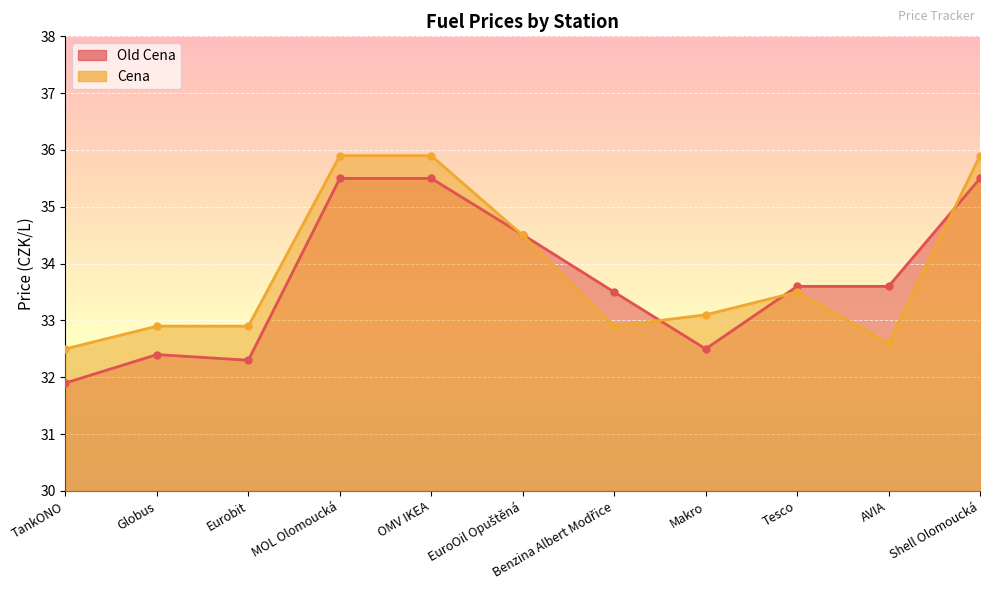

True or false: Cena has more than 2 interior local peaks.

False